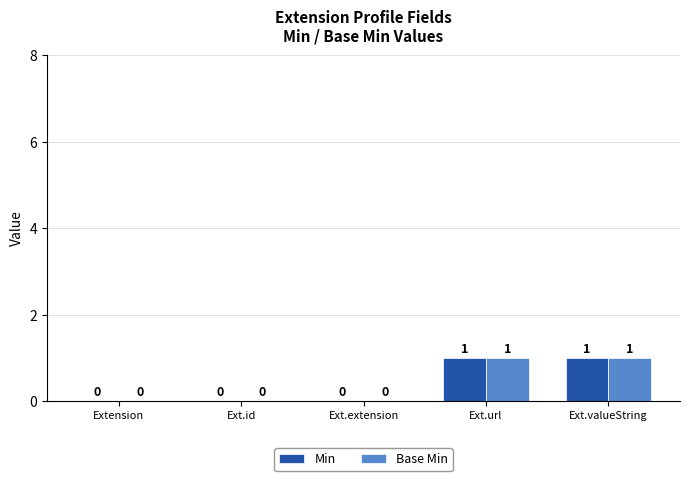

The value of Base Min at Ext.id is 0. True or false?

True